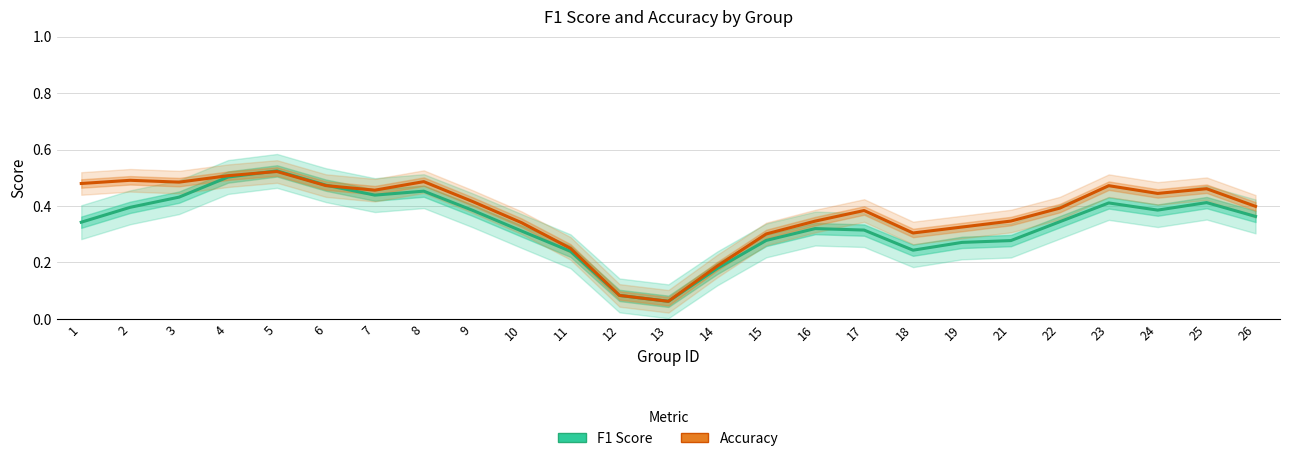

True or false: Accuracy has more than 1 points higher than both neighbors.

True